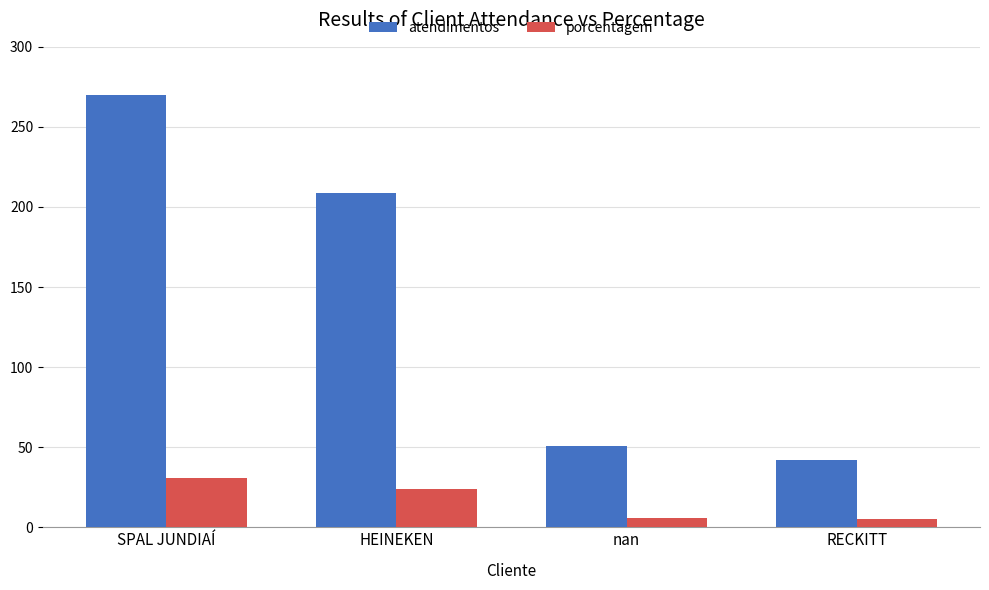

At which label does porcentagem reach its peak?

SPAL JUNDIAÍ